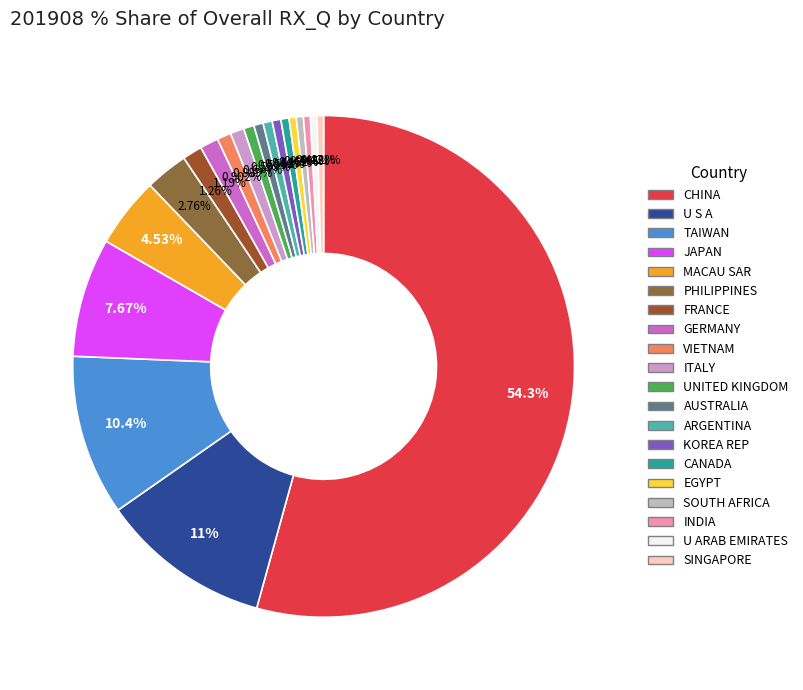

Is it true that EGYPT is 12% of the pie?

False